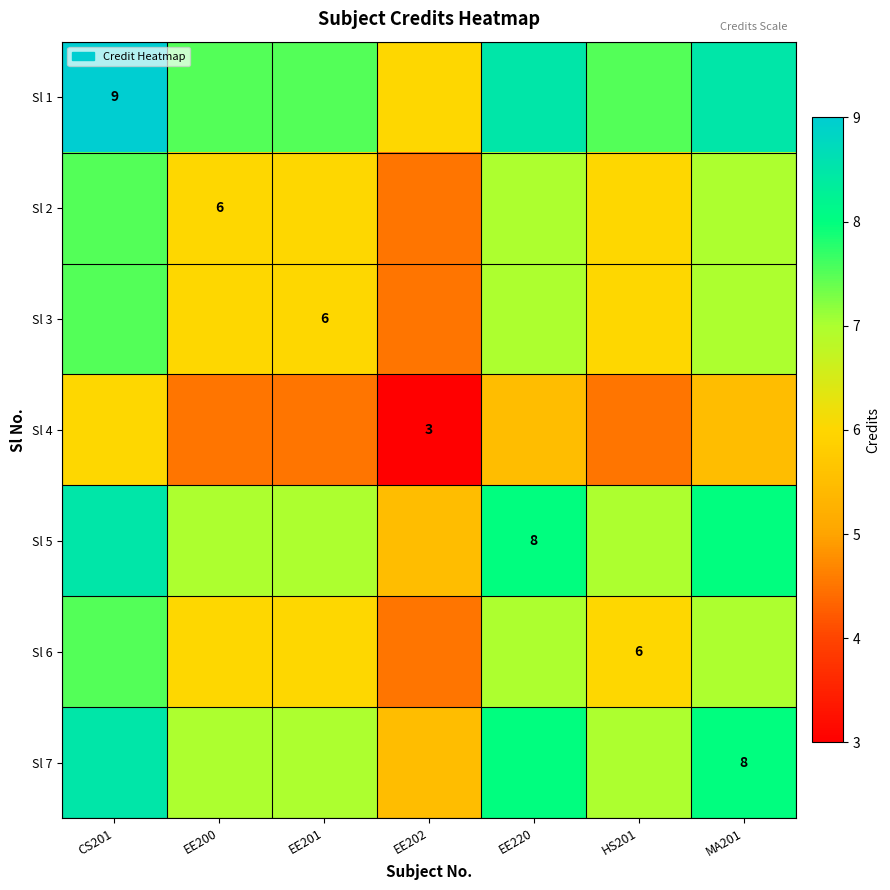

At which category does the chart reach its peak across all series?

CS201